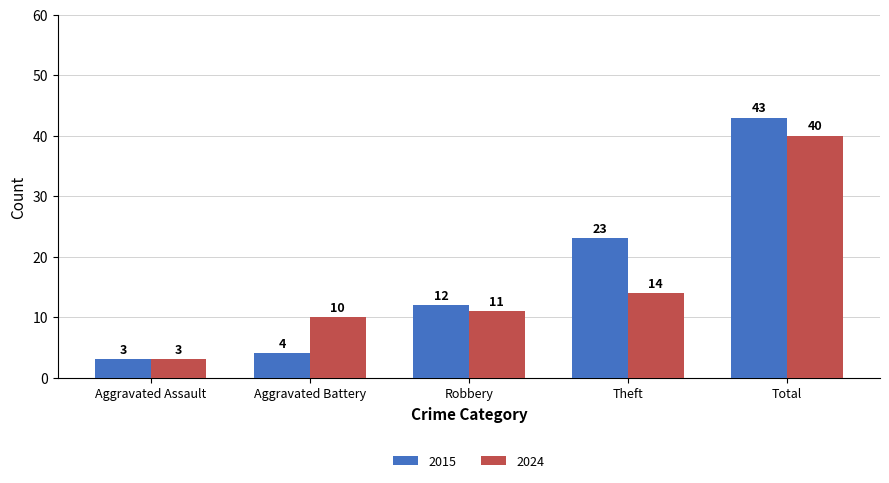

Reading left to right, what are all the values shown in this chart?

2015: 3	4	12	23	43
2024: 3	10	11	14	40